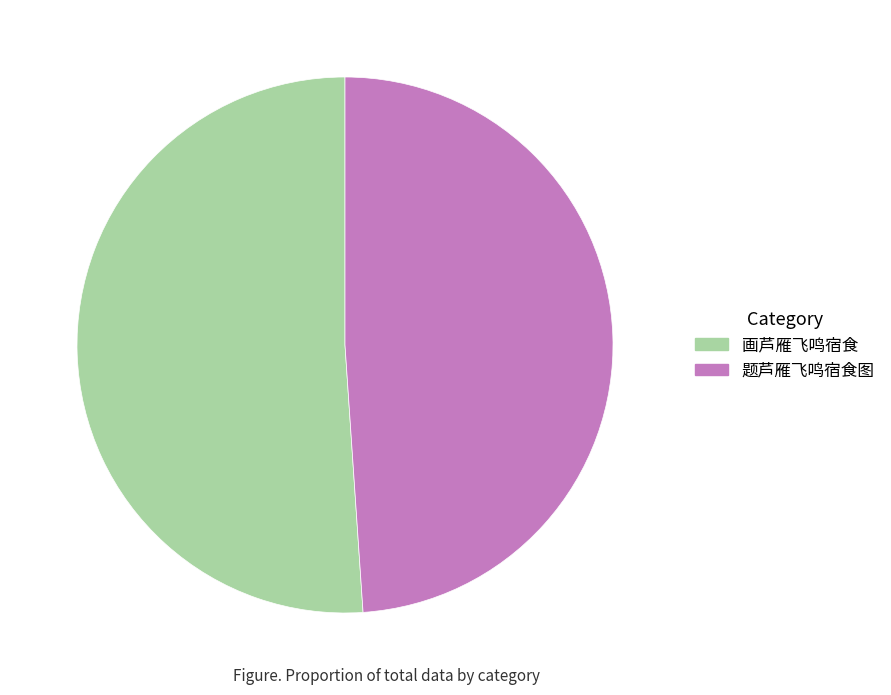

Does 题芦雁飞鸣宿食图 represent more than half of the total?

No